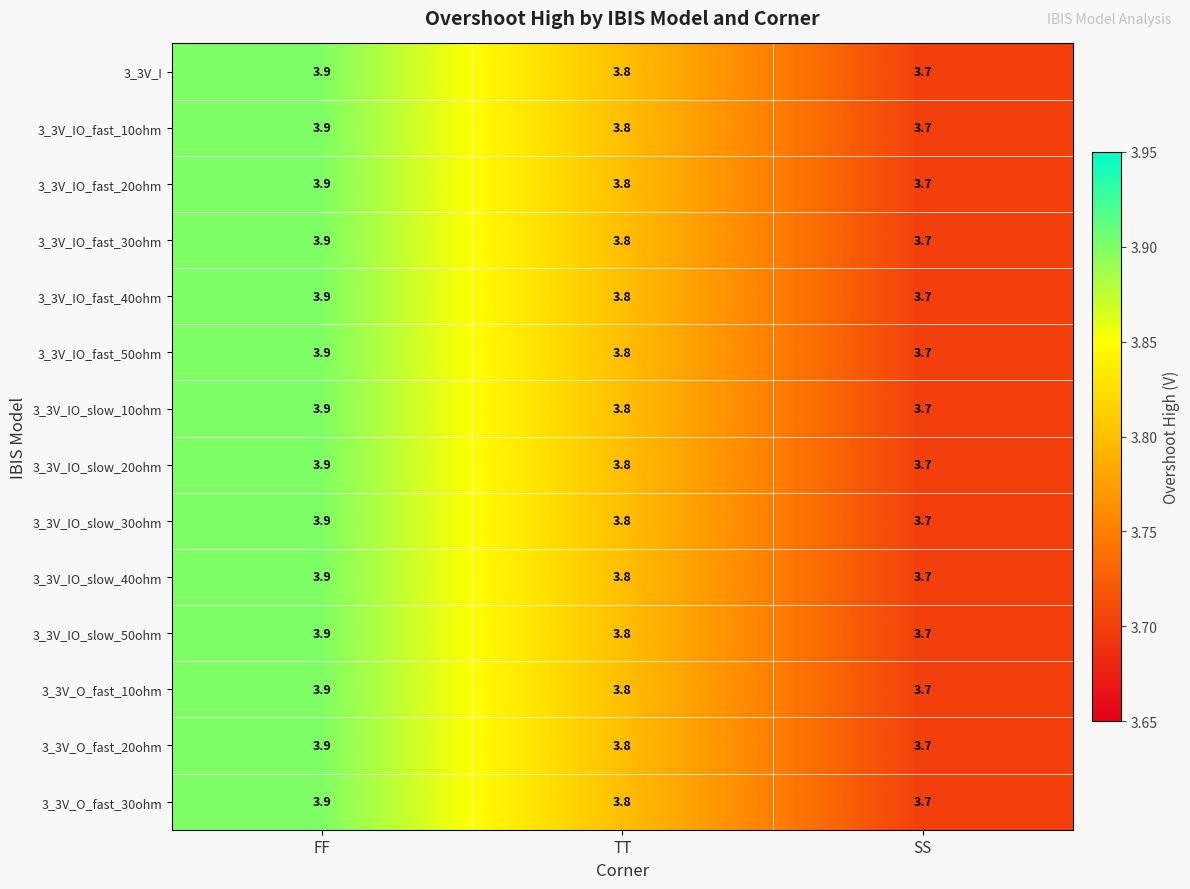

What is the average value of the 3_3V_O_fast_10ohm series?

3.8